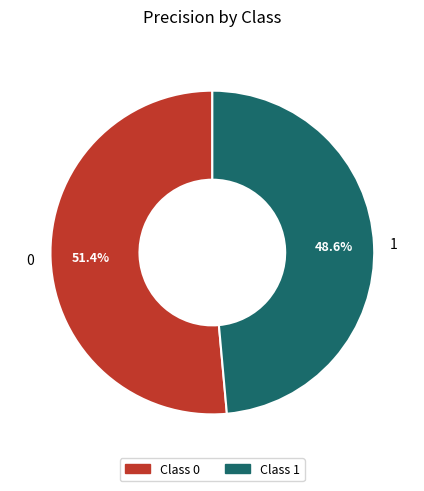

Does 0 represent more than half of the total?

Yes